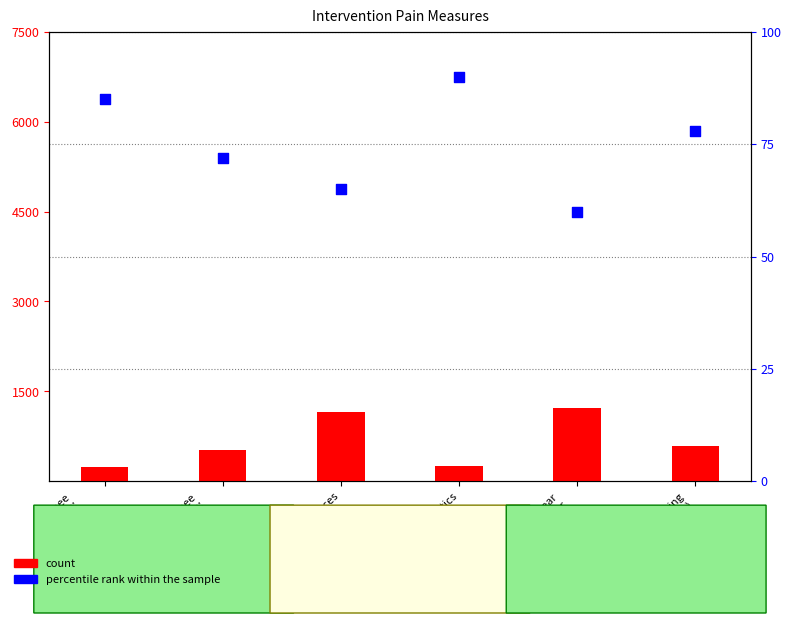

Which series has the widest spread of Y values?

count